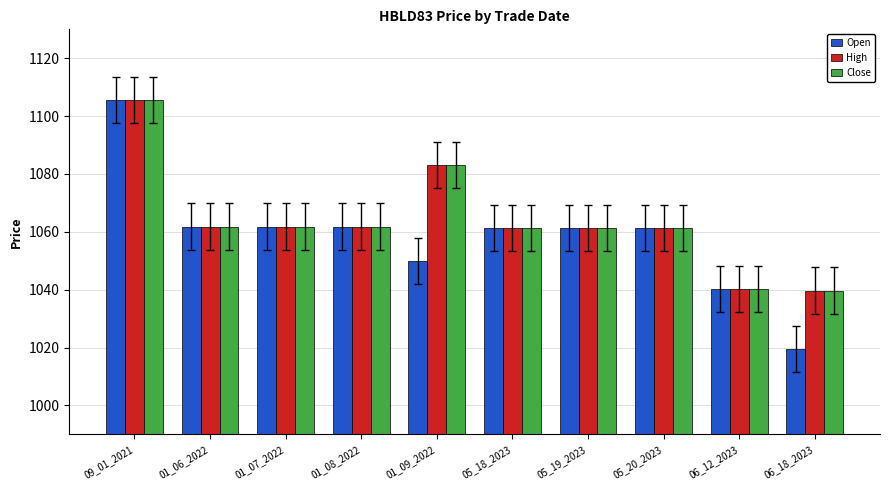

Is it true that High equals 1039.7 at 06_18_2023?

True